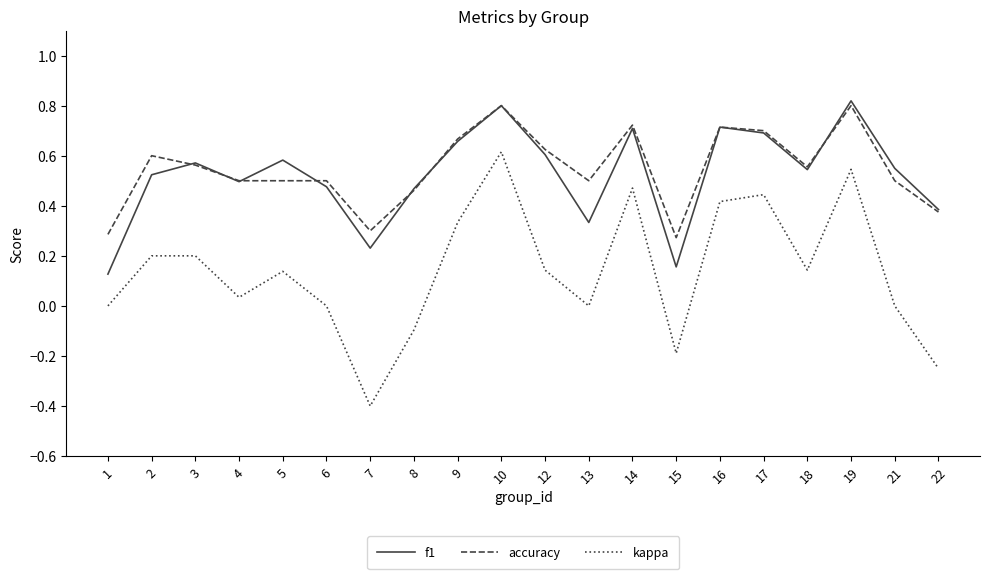

True or false: f1 and kappa intersect in this chart.

False